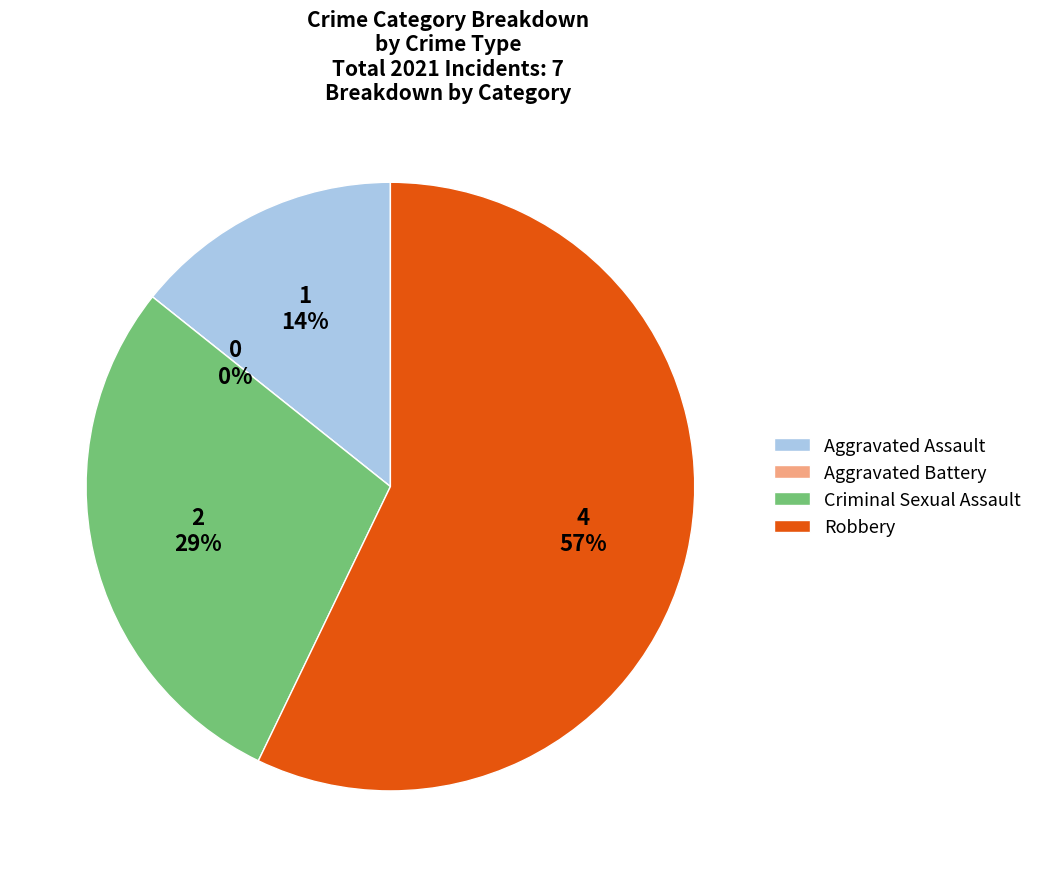

To the nearest percent, what is the difference between the largest and smallest slice percentages?

57%